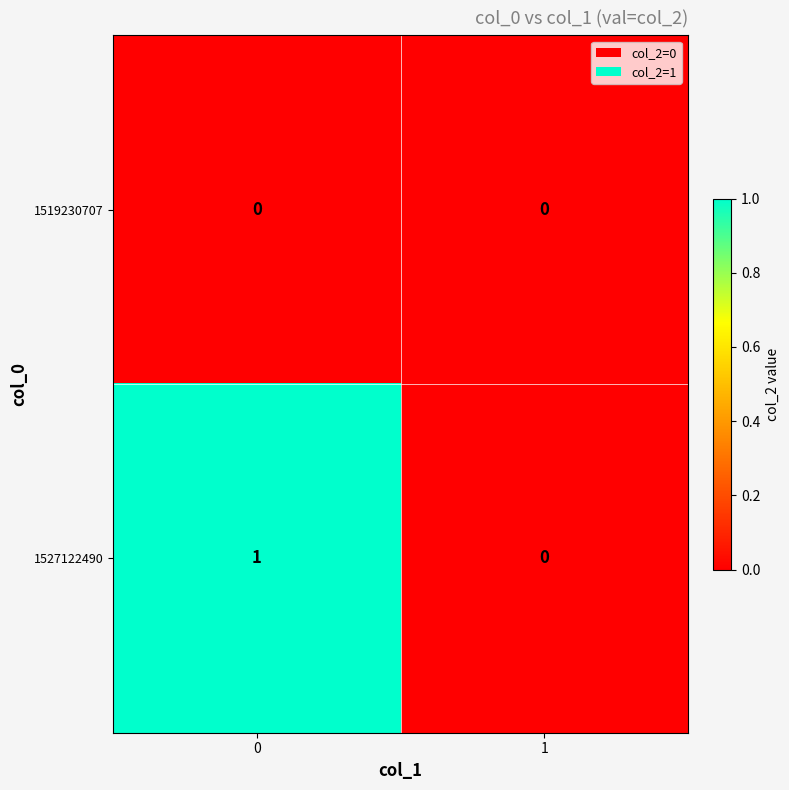

The 1519230707 series shows 0 at 0. True or false?

True